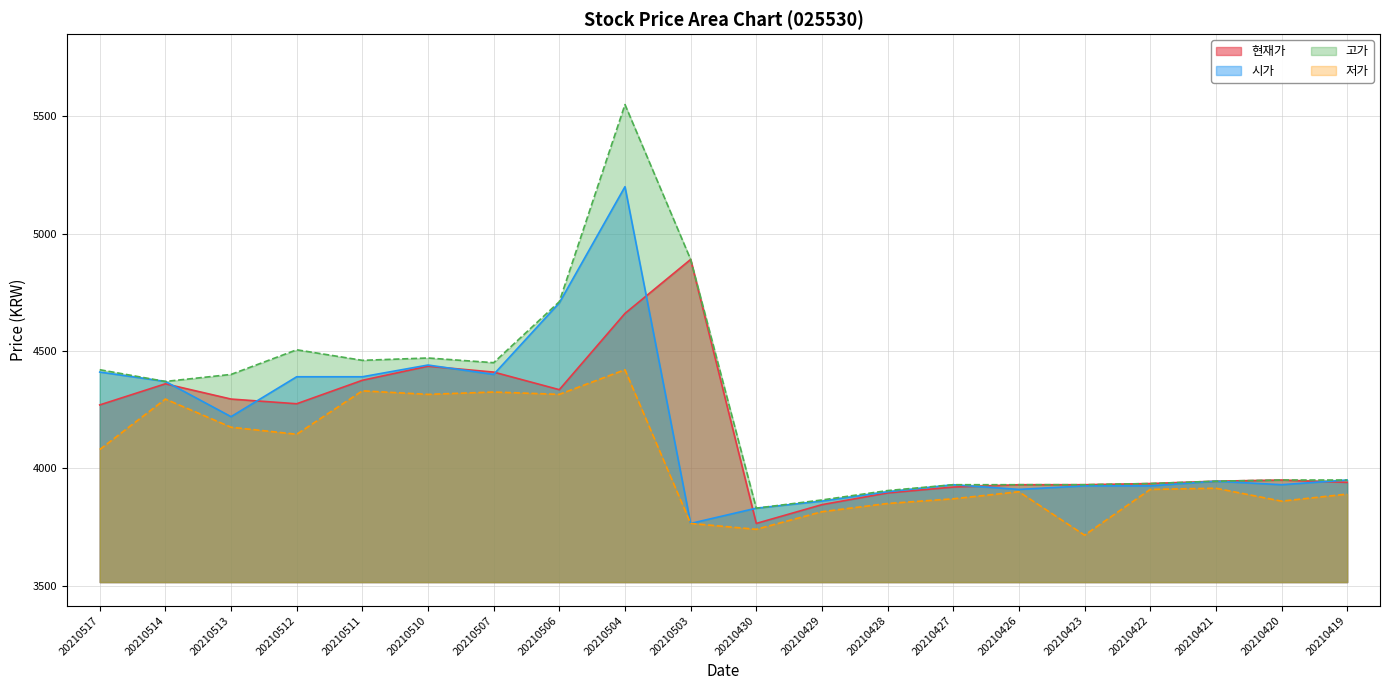

True or false: 저가 and 고가 intersect in this chart.

False